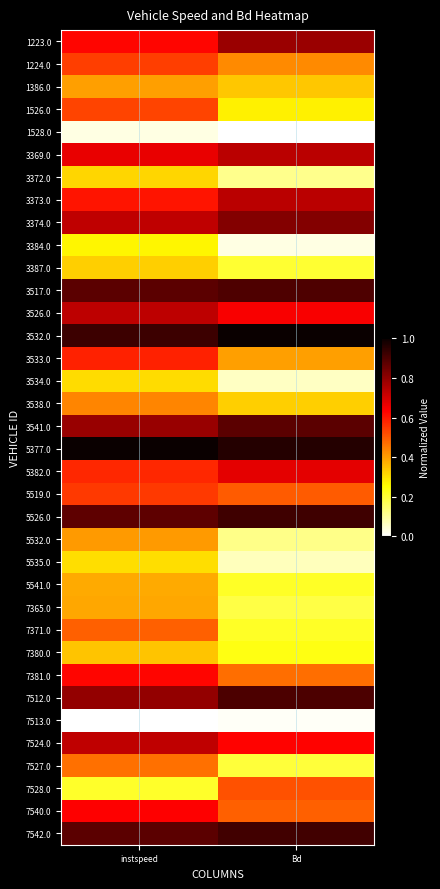

List the series in order of their peak value, lowest first.

7513.0, 1528.0, 3384.0, 5535.0, 3534.0, 3372.0, 3387.0, 7380.0, 5541.0, 7365.0, 1386.0, 5532.0, 3538.0, 7527.0, 7371.0, 7528.0, 1526.0, 1224.0, 5519.0, 3533.0, 7381.0, 7540.0, 5382.0, 7524.0, 3526.0, 3369.0, 3373.0, 1223.0, 3374.0, 3541.0, 3517.0, 7512.0, 7542.0, 5526.0, 3532.0, 5377.0